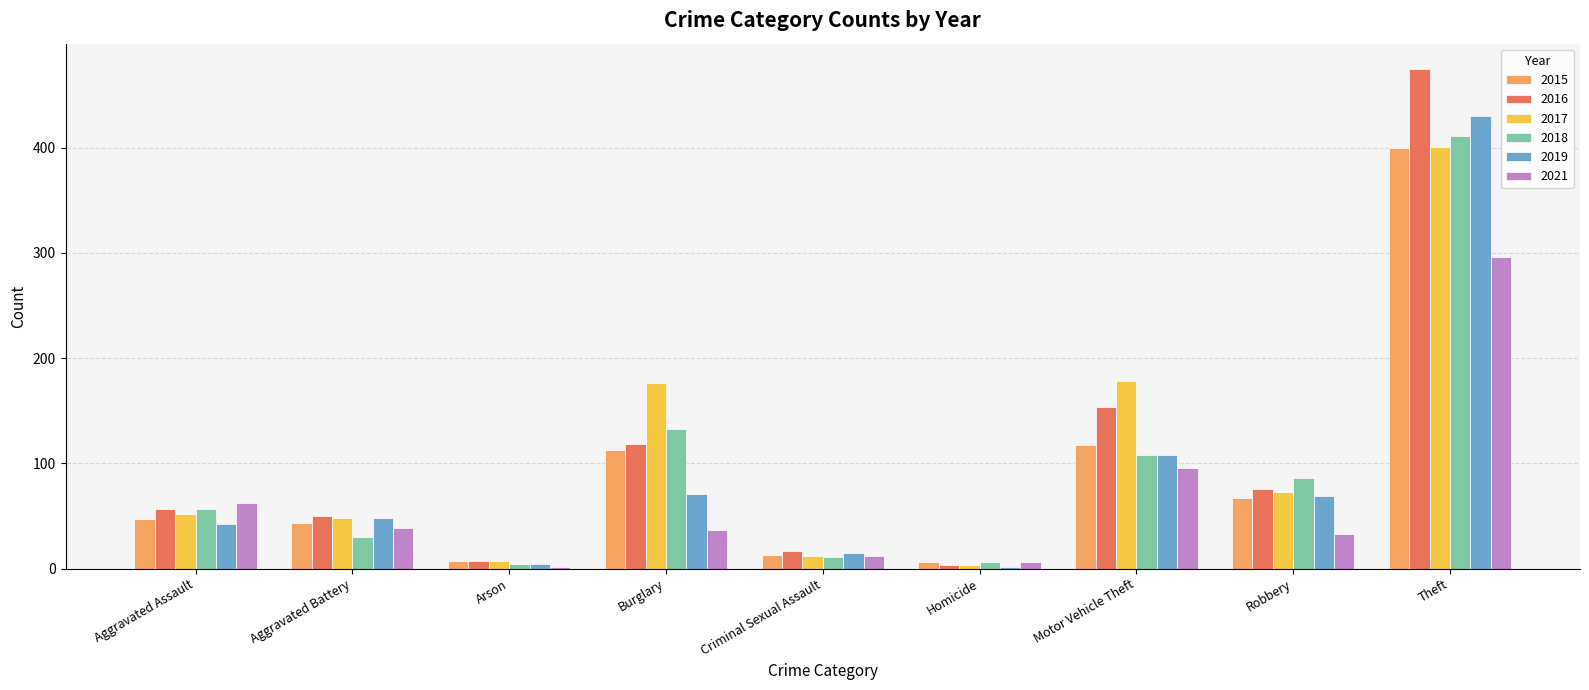

Does the chart contain any negative values?

No